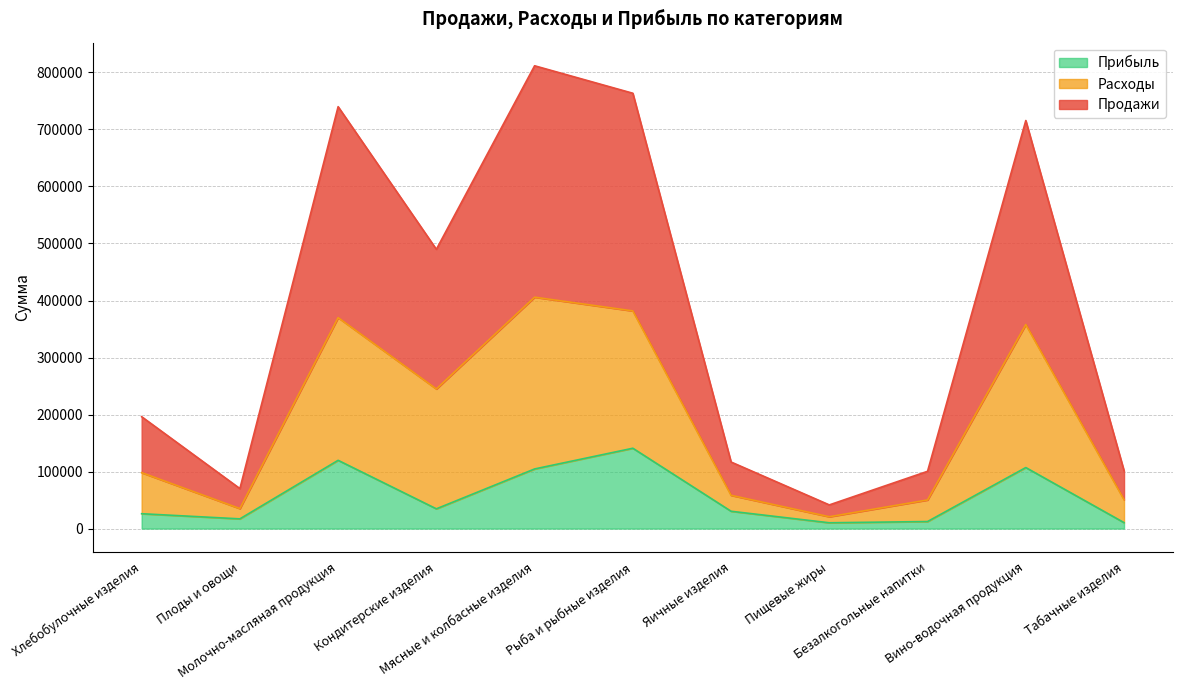

How many interior local peaks does the Продажи series have?

3